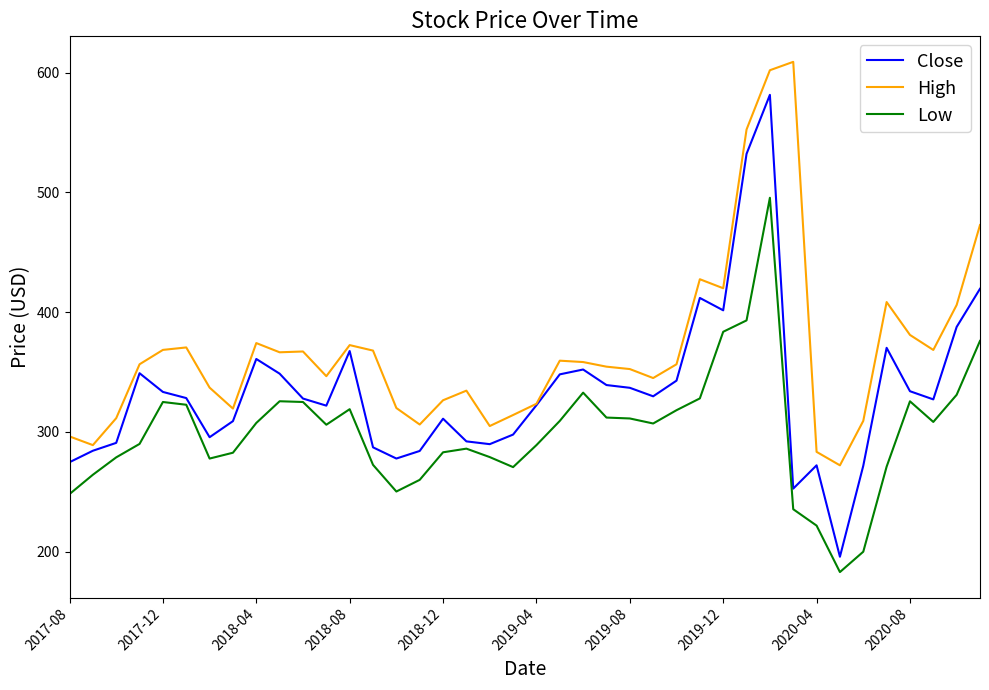

What is the highest value of the Close series?

581.5